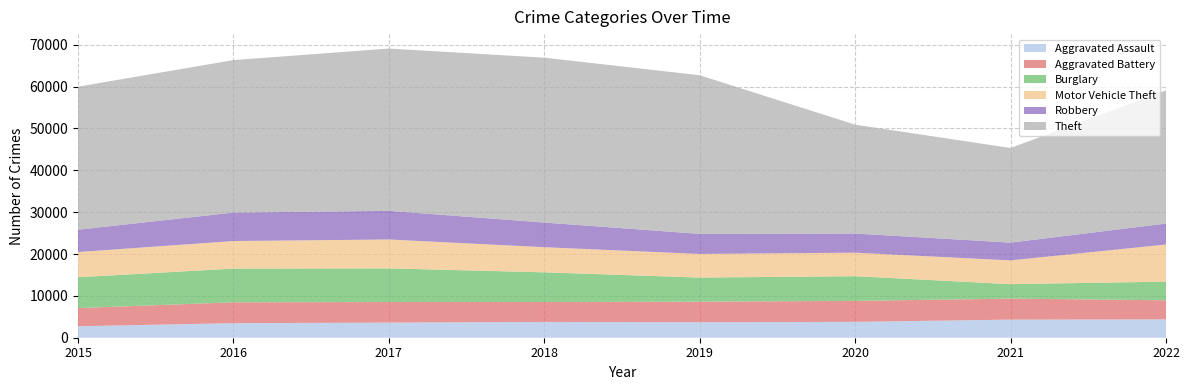

Reading left to right, what are all the values shown in this chart?

Aggravated Assault: 2015=2743	2016=3475	2017=3616	2018=3774	2019=3696	2020=3795	2021=4323	2022=4376
Aggravated Battery: 2015=4339	2016=4982	2017=4908	2018=4758	2019=4916	2020=5005	2021=5018	2022=4569
Burglary: 2015=7364	2016=8058	2017=8041	2018=7090	2019=5761	2020=5897	2021=3458	2022=4453
Motor Vehicle Theft: 2015=6021	2016=6582	2017=6905	2018=6003	2019=5639	2020=5619	2021=5671	2022=8871
Robbery: 2015=5335	2016=6797	2017=6838	2018=5890	2019=4796	2020=4577	2021=4255	2022=4993
Theft: 2015=34169	2016=36427	2017=38767	2018=39384	2019=37895	2020=26004	2021=22600	2022=31807